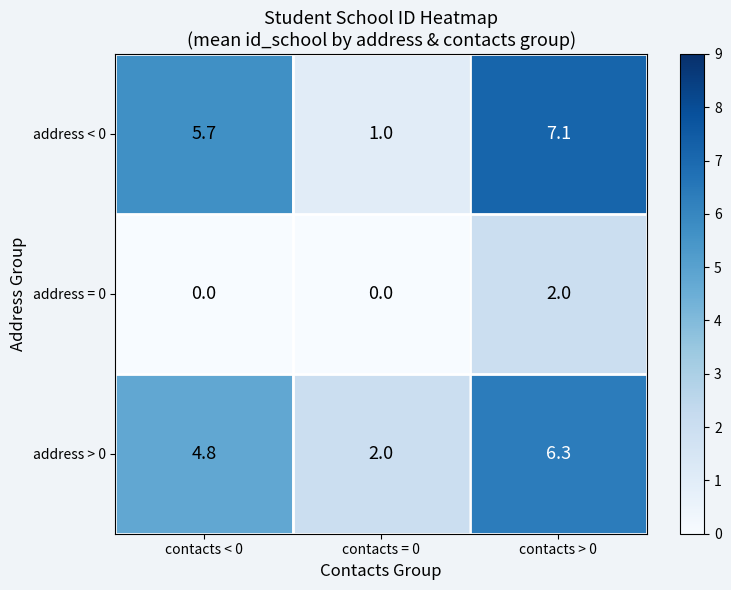

At which category is the sum across all series the highest?

contacts > 0